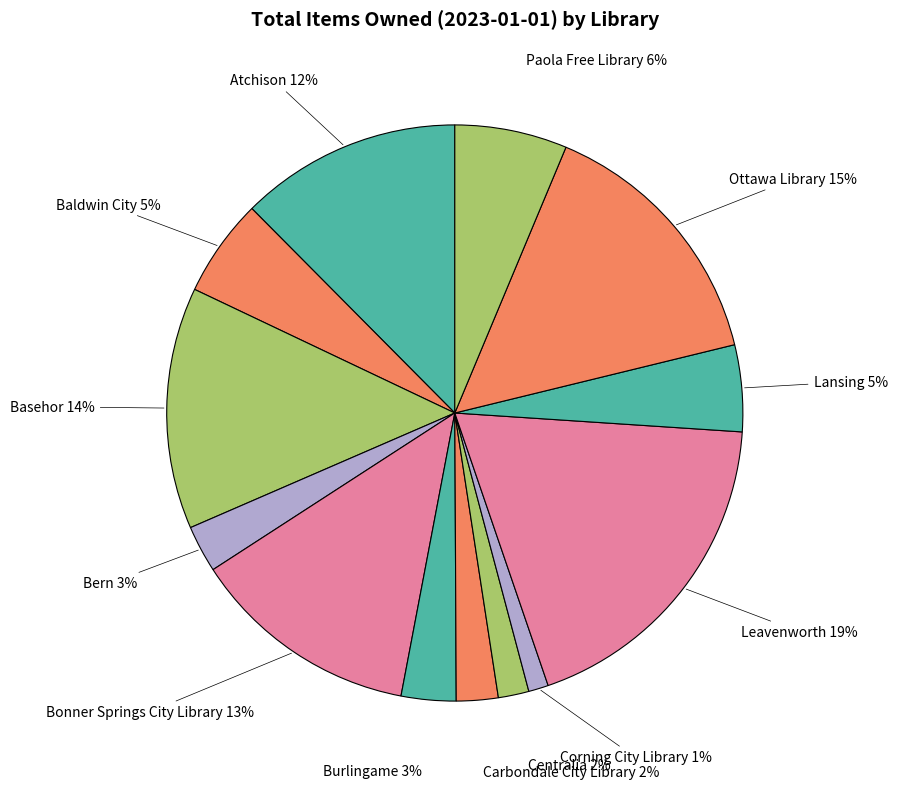

How many slices are in this pie chart?

13